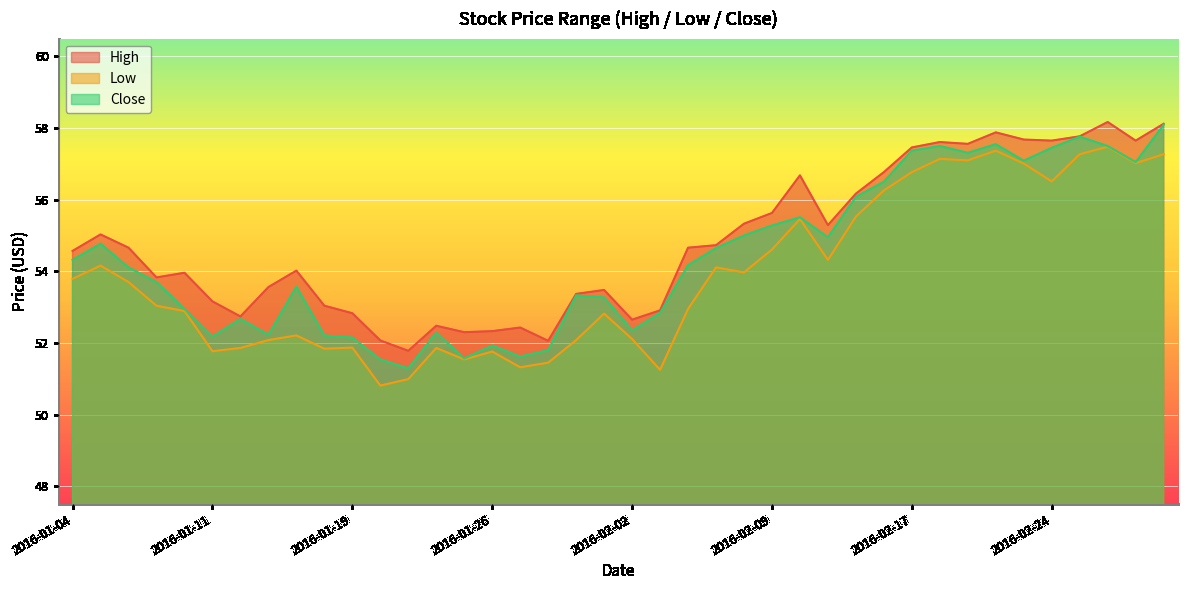

True or false: Close and Low cross at least once.

False